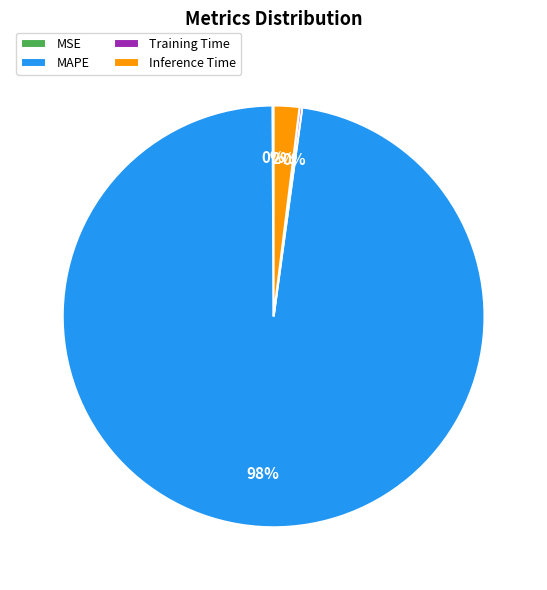

Is it true that Inference Time is 2% of the pie?

True